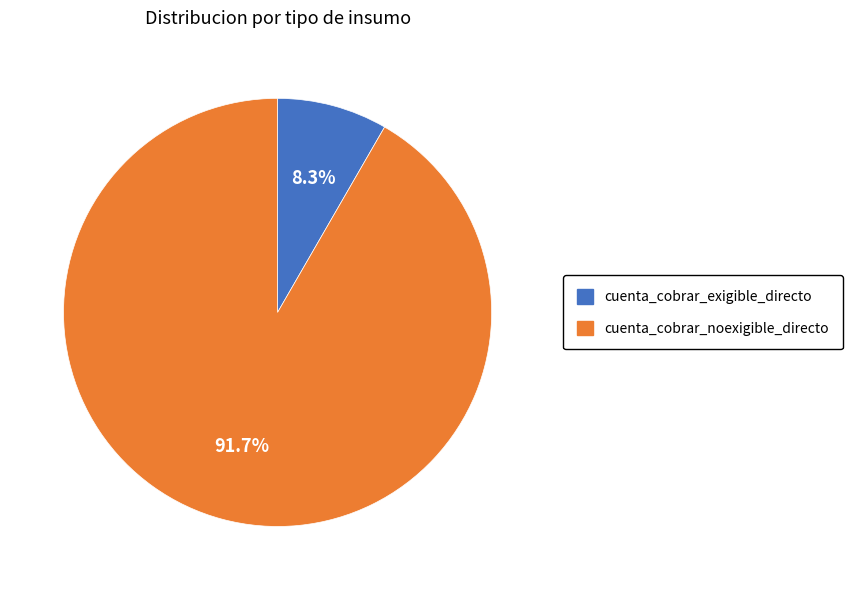

True or false: cuenta_cobrar_noexigible_directo accounts for 92% of the total.

True